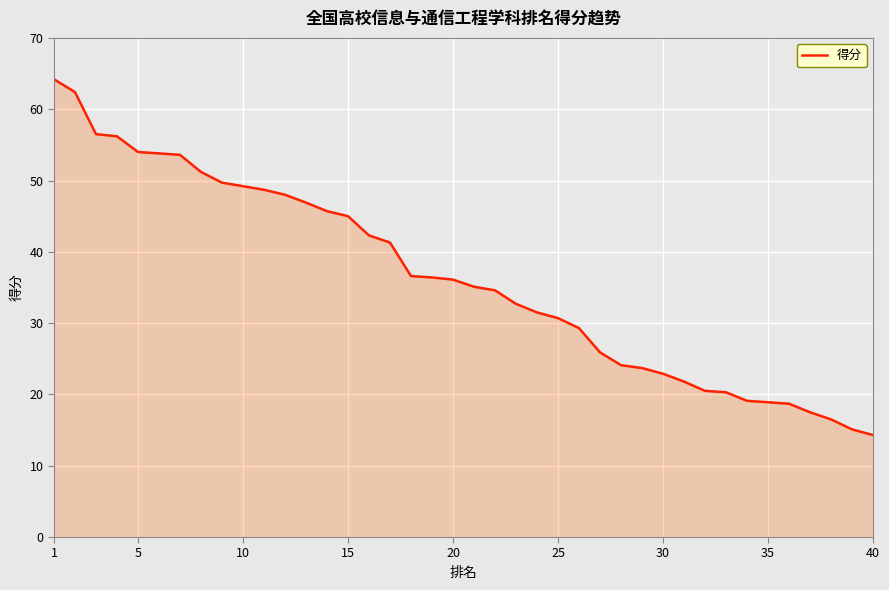

Where does the data first go above 36?

1